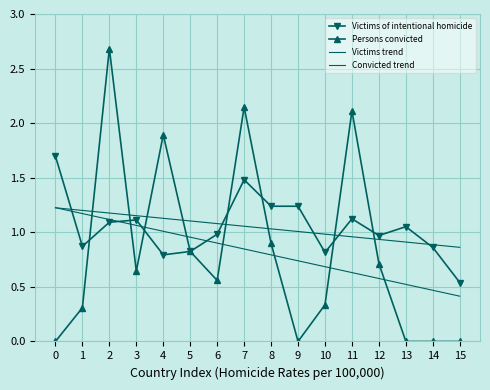

What is the value of the Convicted trend point at the 13th from the left?

0.6